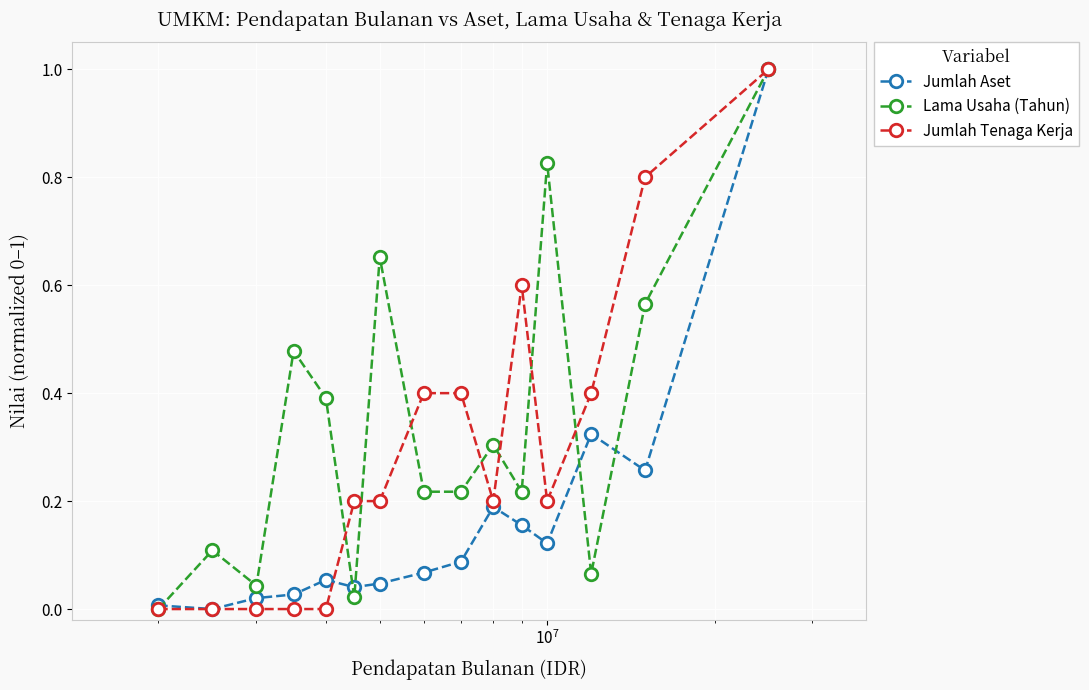

True or false: Jumlah Aset has more than 0 interior local peaks.

True